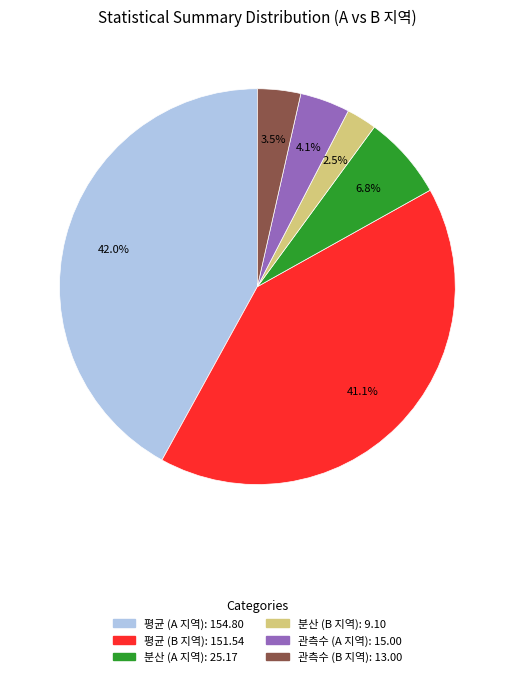

How much of the chart is everything except 평균 (B 지역)?

58.9%